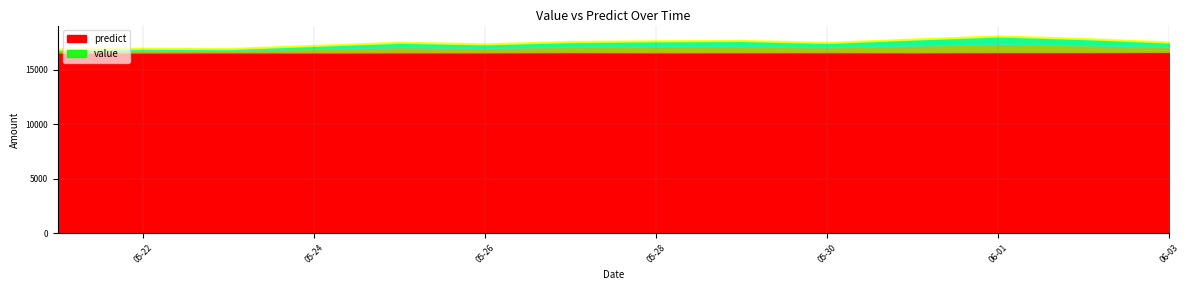

Reading left to right, transcribe all the data shown in this chart.

value: 2015-05-21=16861.1	2015-05-22=16954.1	2015-05-23=16924.8	2015-05-24=17212.6	2015-05-25=17499.9	2015-05-26=17353.7	2015-05-27=17566.8	2015-05-28=17633.8	2015-05-29=17667.3	2015-05-30=17482.7	2015-05-31=17793.7	2015-06-01=18077.8	2015-06-02=17845.1	2015-06-03=17520.1
predict: 2015-05-21=16618.6	2015-05-22=16622.7	2015-05-23=16627.6	2015-05-24=16619.0	2015-05-25=16631.1	2015-05-26=16632.0	2015-05-27=16650.7	2015-05-28=16636.7	2015-05-29=16640.8	2015-05-30=16645.7	2015-05-31=16637.0	2015-06-01=16649.2	2015-06-02=16650.1	2015-06-03=16668.7